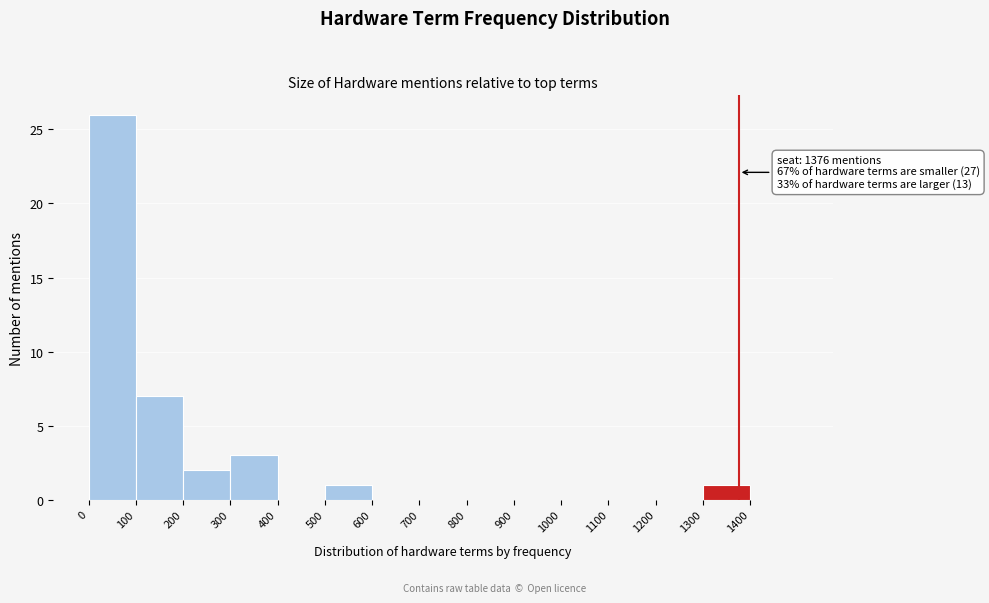

Over which range of the x-axis is the bar tallest?

0 to 100